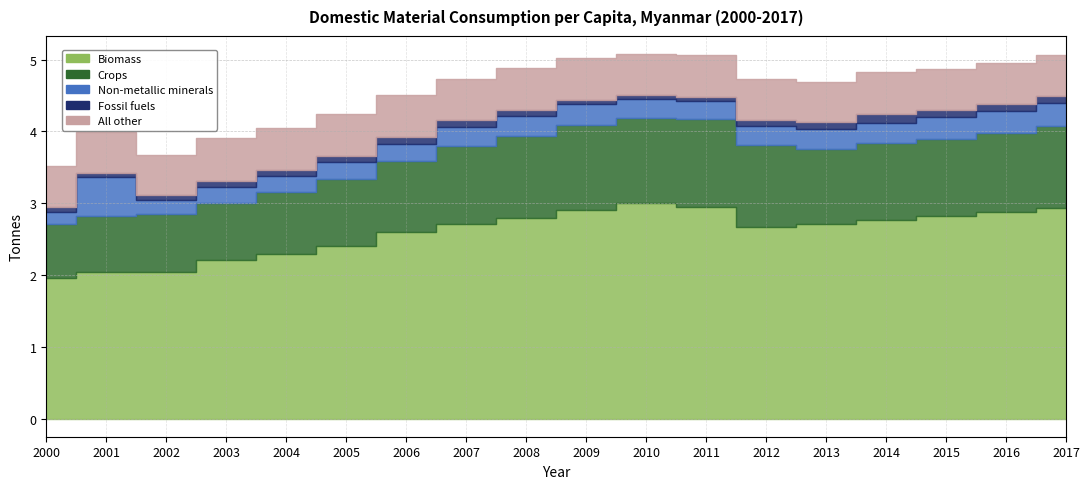

How many categories are shown in the chart?

18